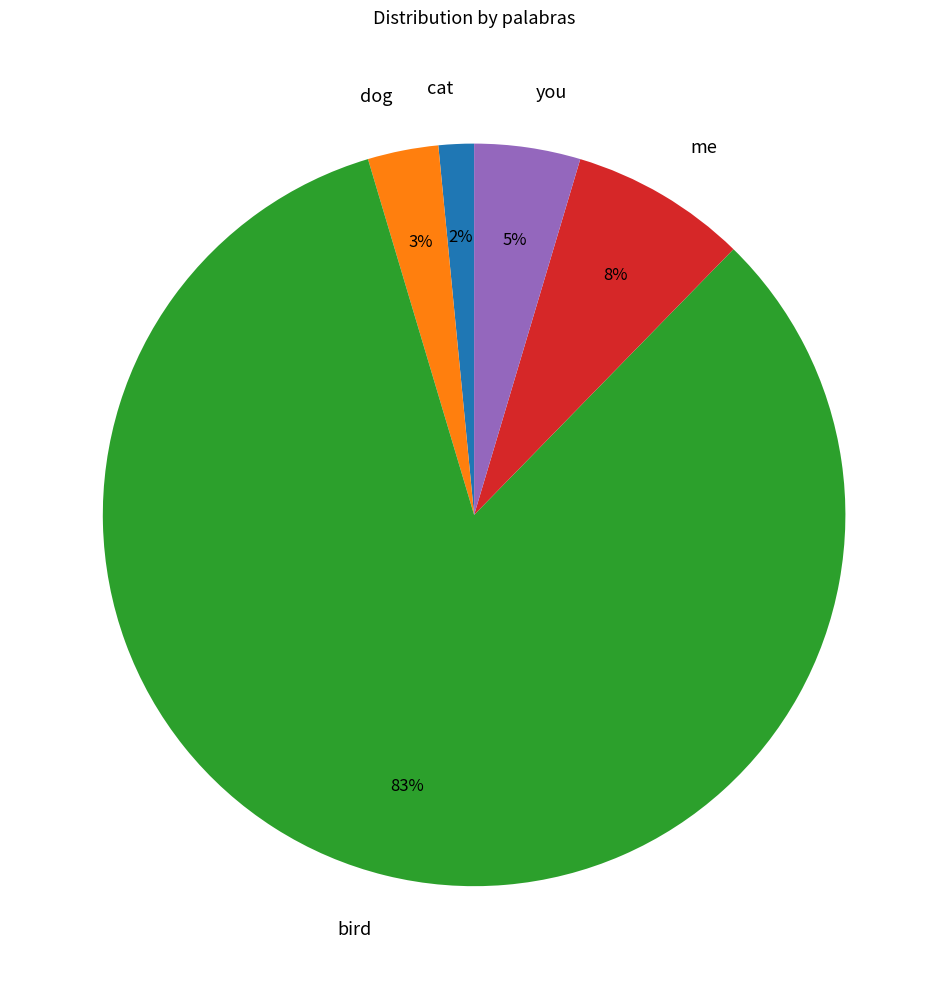

Is bird the majority of the pie?

Yes